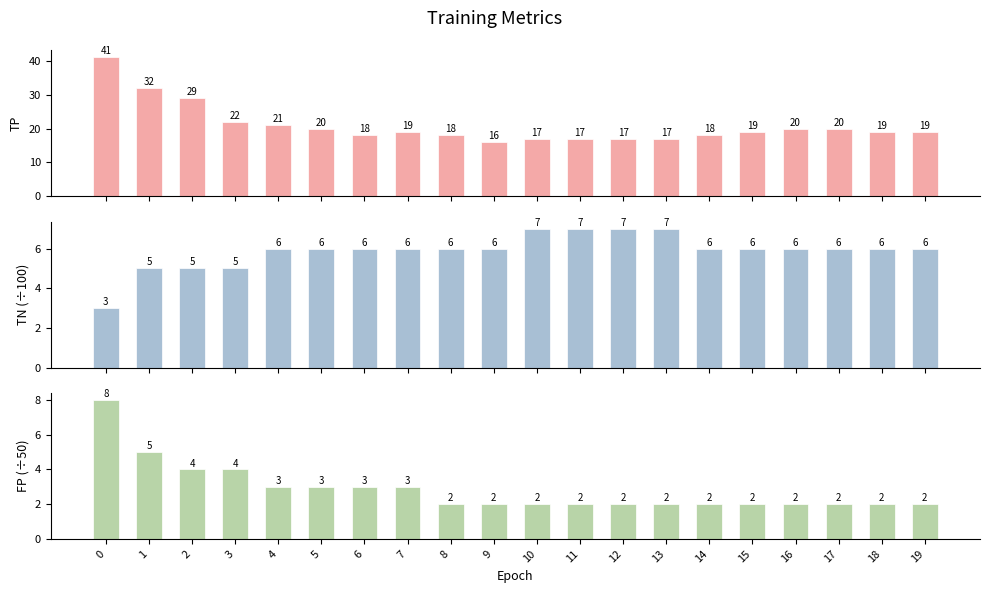

What is the maximum value shown in the chart?

41